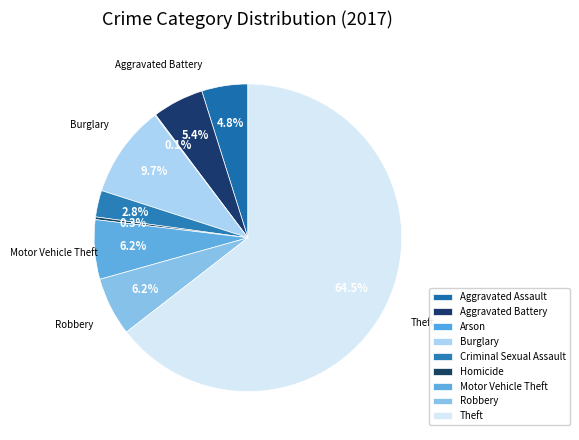

The Criminal Sexual Assault slice represents 1% of the pie. True or false?

False